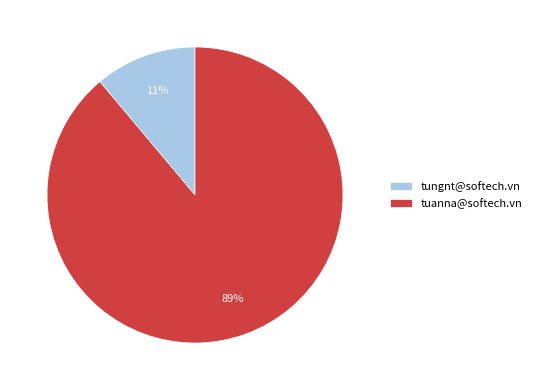

True or false: tungnt@softech.vn accounts for 5% of the total.

False